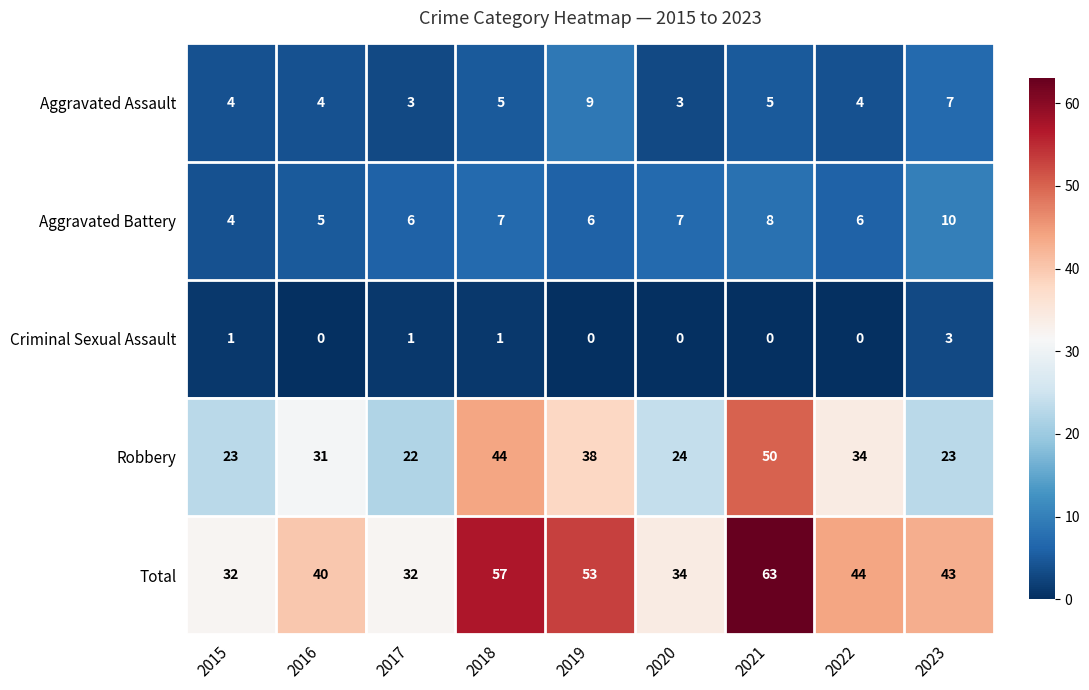

What is the difference between the maximum and minimum values in the Aggravated Assault series?

6